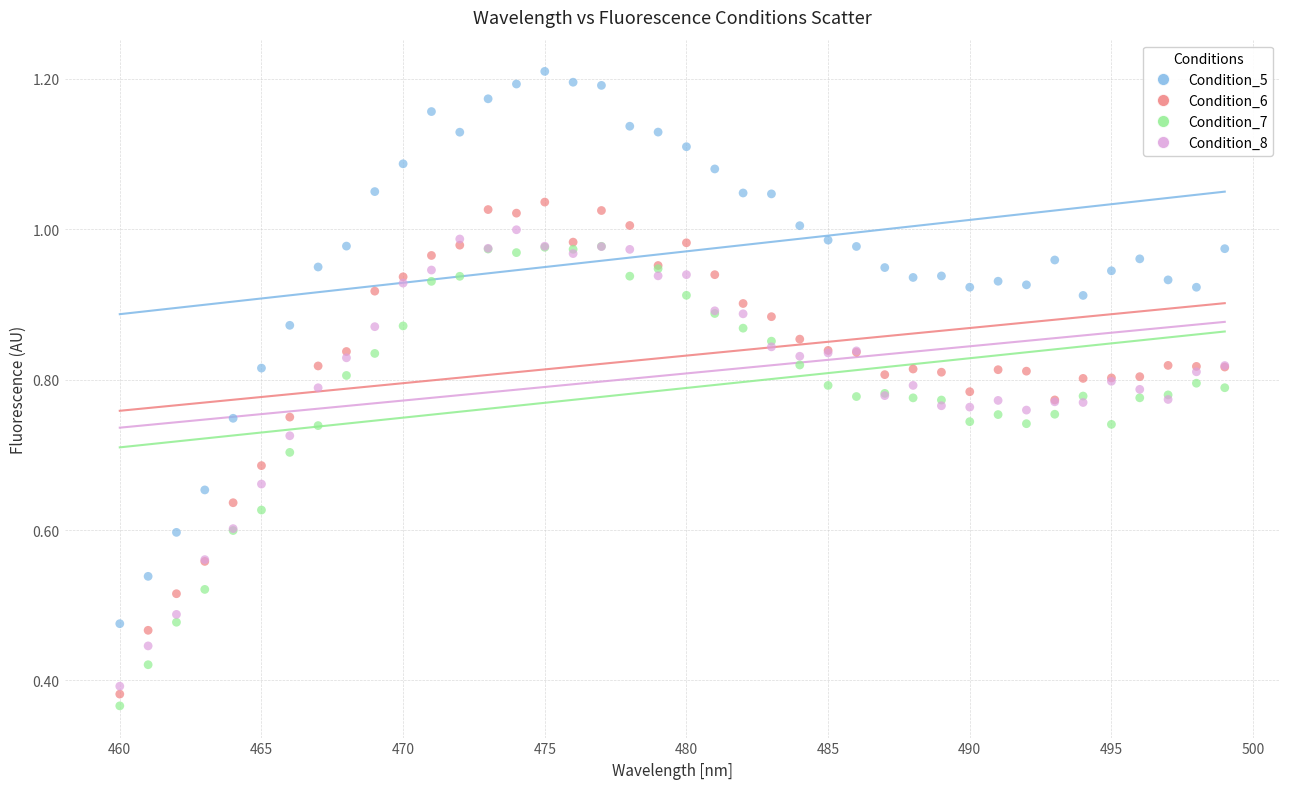

Which series has the largest Y range (max minus min)?

Condition_5